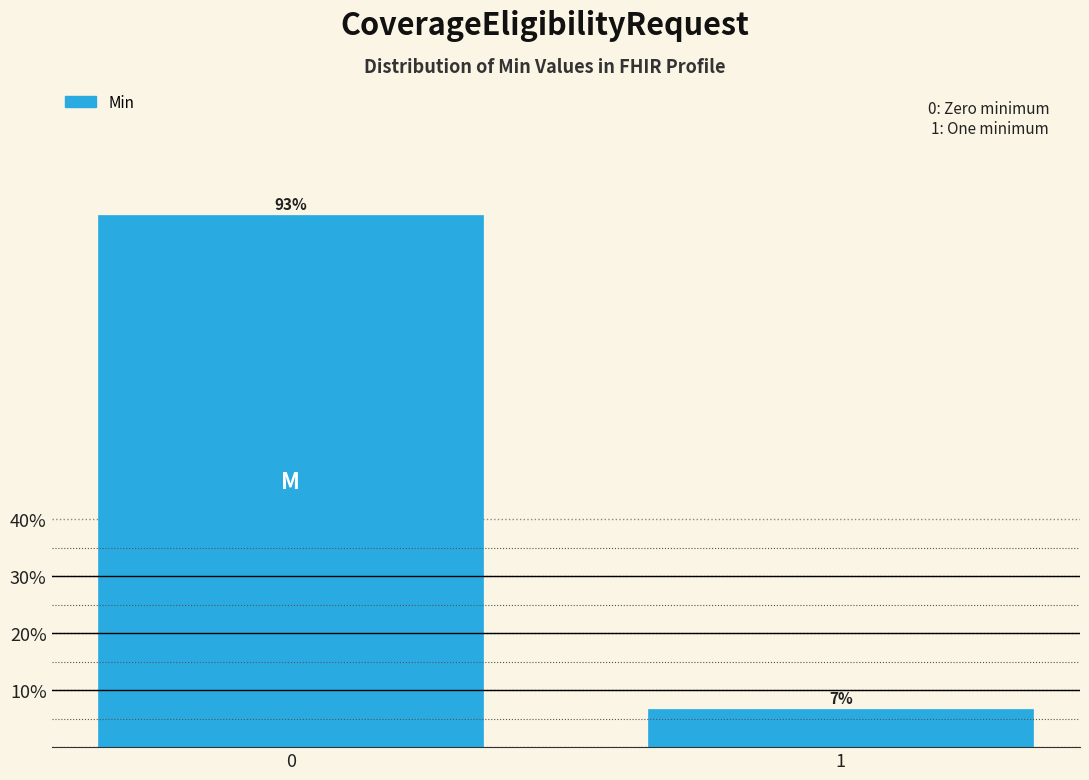

List the labels in order of value, smallest first.

1, 0